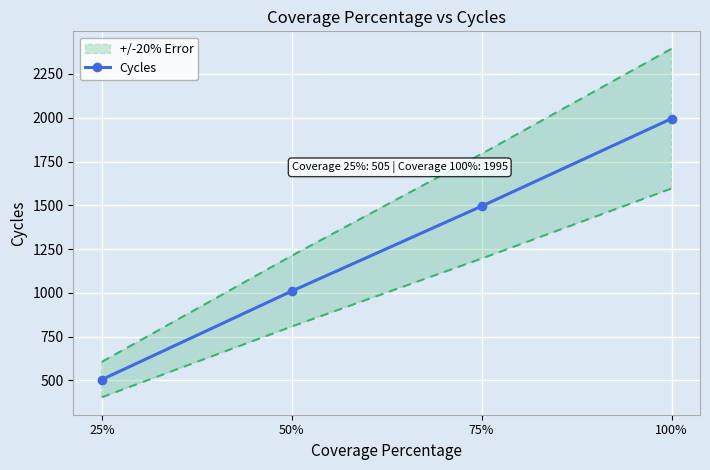

Rank the categories by value from lowest to highest.

25%, 50%, 75%, 100%